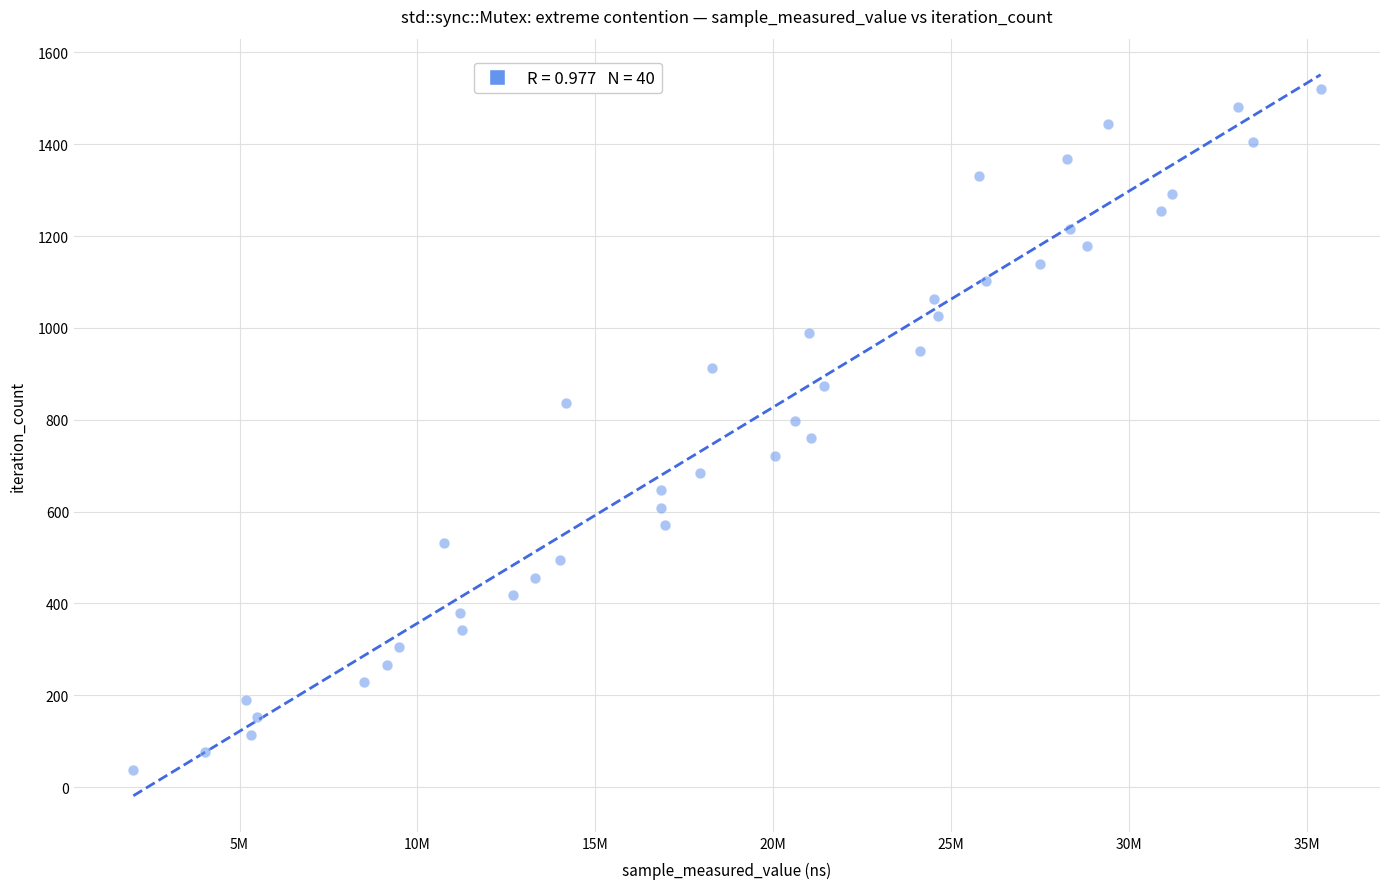

What is the range of Y values (max minus min)?

1482